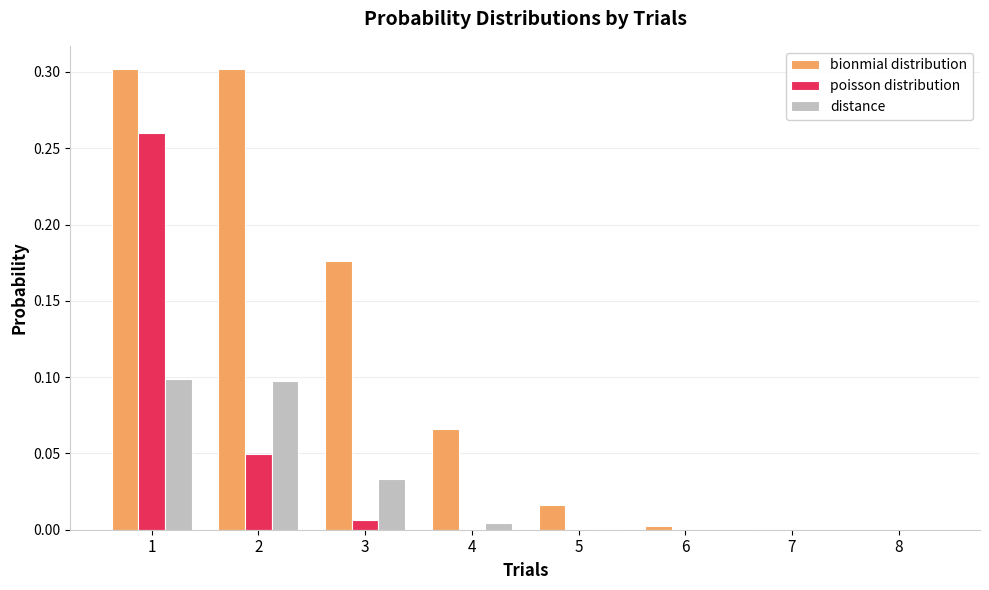

Which series has the largest total across all categories?

bionmial distribution